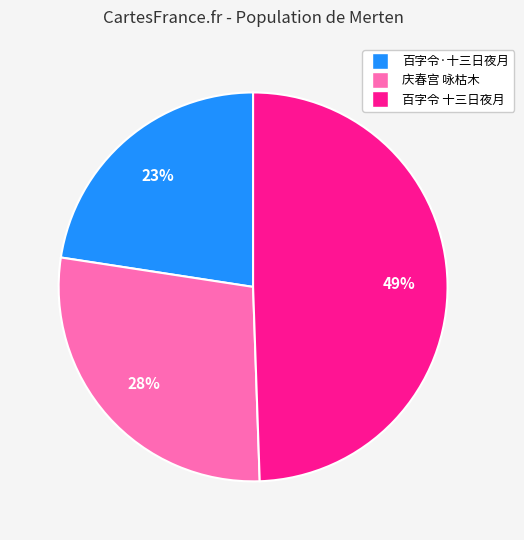

Is there a majority slice in this chart?

No